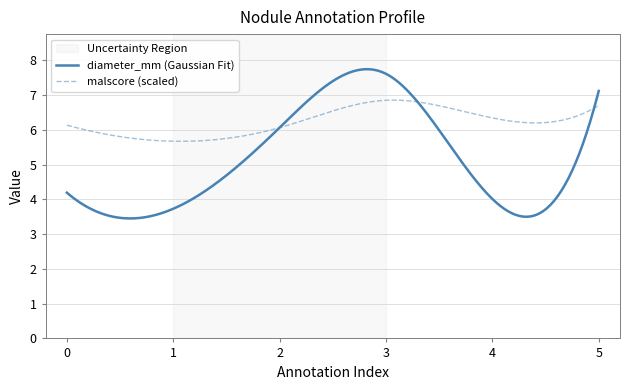

Which series has the largest range (max minus min)?

diameter_mm (Gaussian Fit)